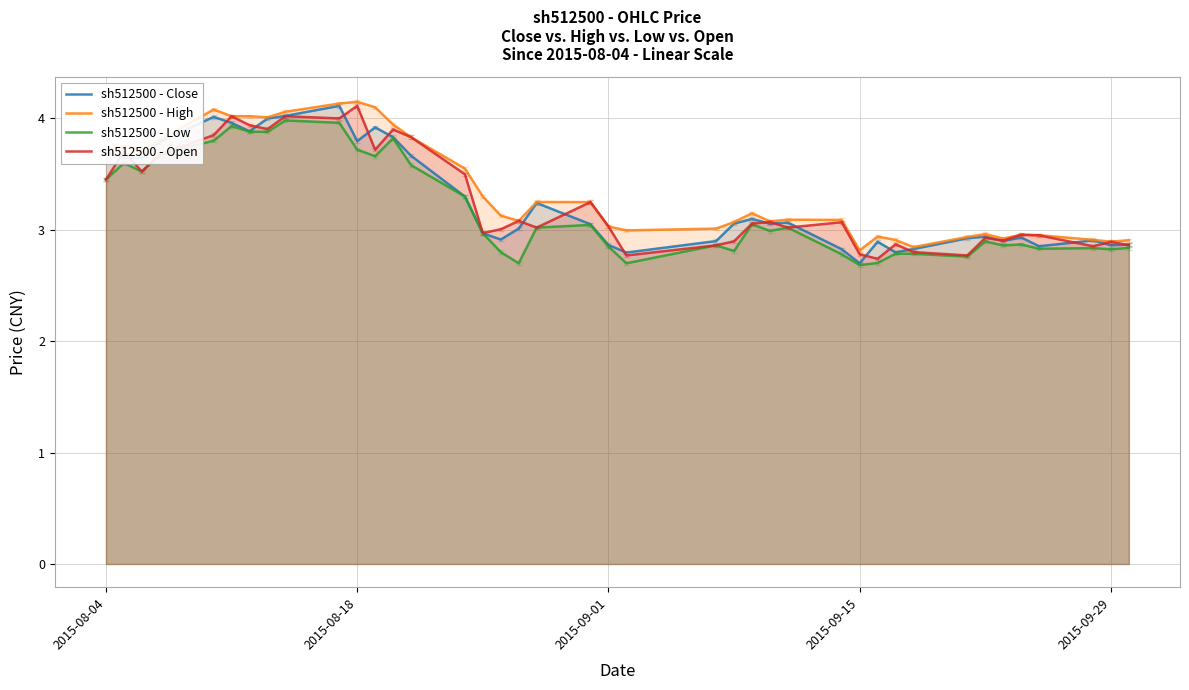

List the series in order of their peak value, lowest first.

sh512500 - Low, sh512500 - Close, sh512500 - Open, sh512500 - High